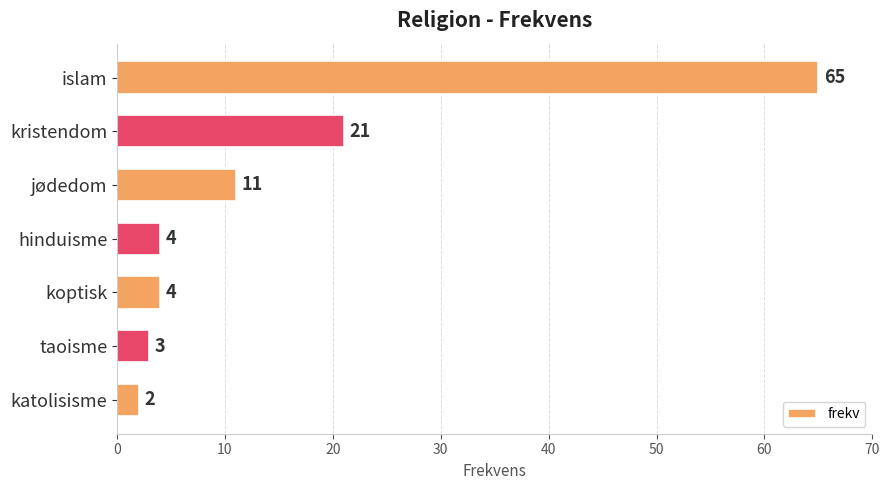

What is the difference between the second highest and second lowest values?

18